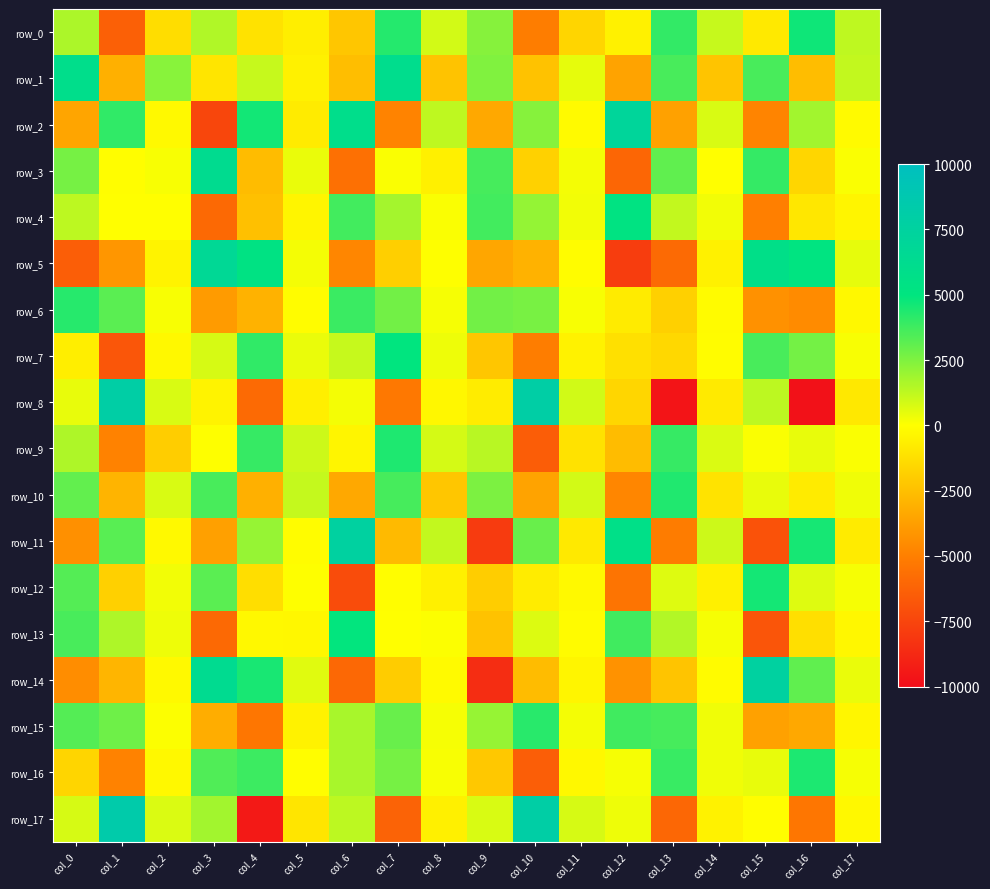

What is the highest value of the row_8 series?

7964.5